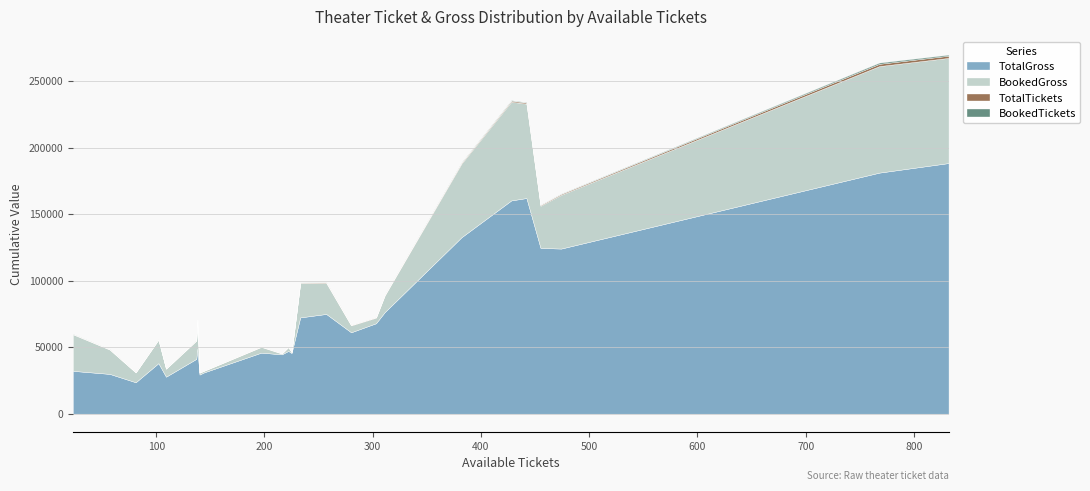

In TotalGross, how many points are lower than both neighbors (excluding endpoints)?

7